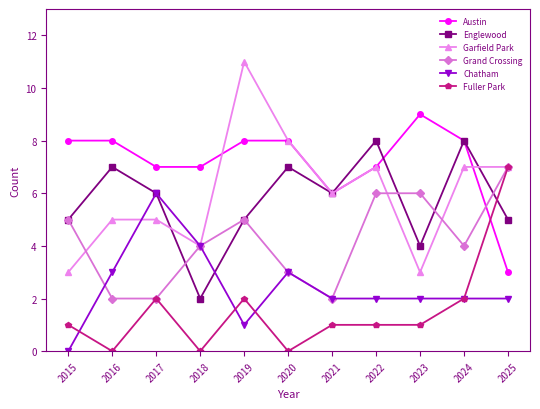

Reading right to left, extract all data points from this chart.

Austin: 2025=3	2024=8	2023=9	2022=7	2021=6	2020=8	2019=8	2018=7	2017=7	2016=8	2015=8
Englewood: 2025=5	2024=8	2023=4	2022=8	2021=6	2020=7	2019=5	2018=2	2017=6	2016=7	2015=5
Garfield Park: 2025=7	2024=7	2023=3	2022=7	2021=6	2020=8	2019=11	2018=4	2017=5	2016=5	2015=3
Grand Crossing: 2025=7	2024=4	2023=6	2022=6	2021=2	2020=3	2019=5	2018=4	2017=2	2016=2	2015=5
Chatham: 2025=2	2024=2	2023=2	2022=2	2021=2	2020=3	2019=1	2018=4	2017=6	2016=3	2015=0
Fuller Park: 2025=7	2024=2	2023=1	2022=1	2021=1	2020=0	2019=2	2018=0	2017=2	2016=0	2015=1